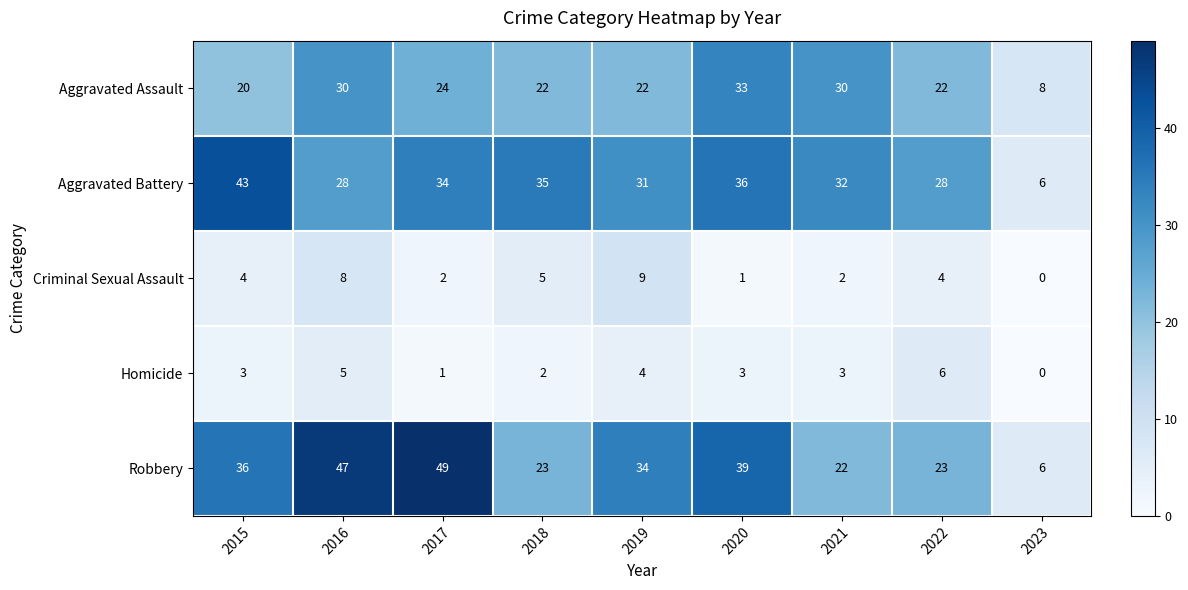

The Robbery series shows 23 at 2022. True or false?

True